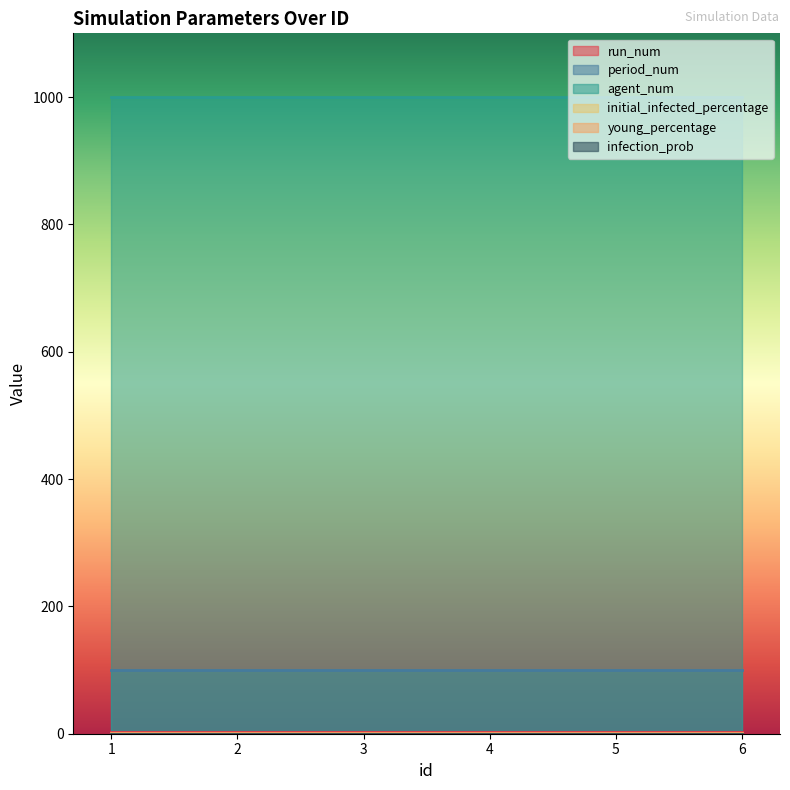

The infection_prob series shows 0.1 at 4. True or false?

False